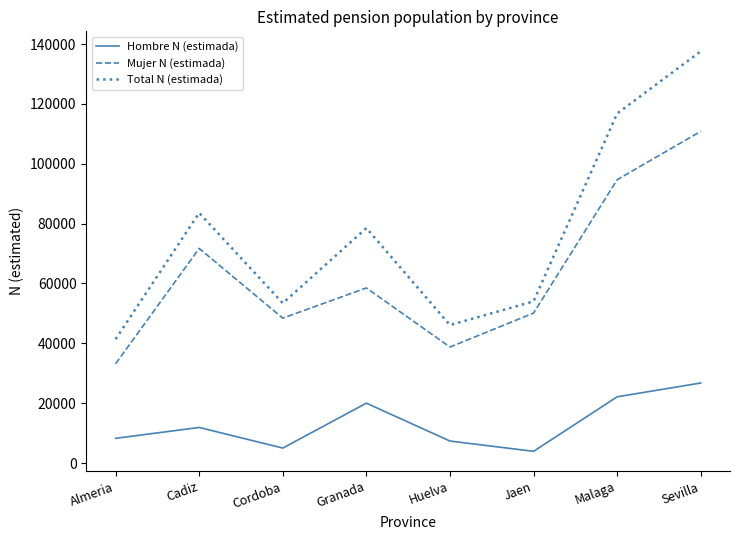

At which category is the sum across all series the highest?

Sevilla